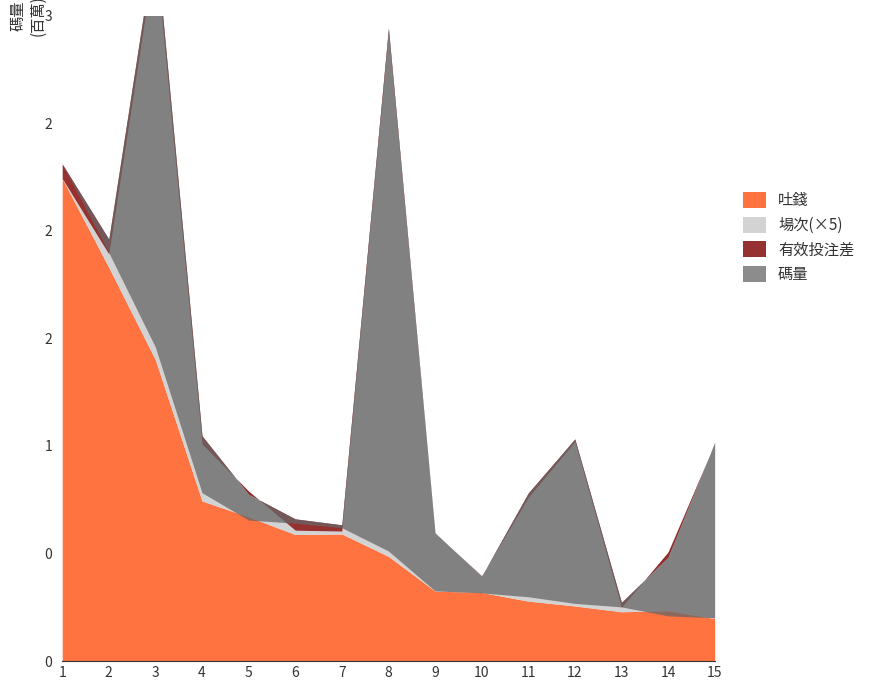

How many values in the 有效投注 series are below 511855?

7